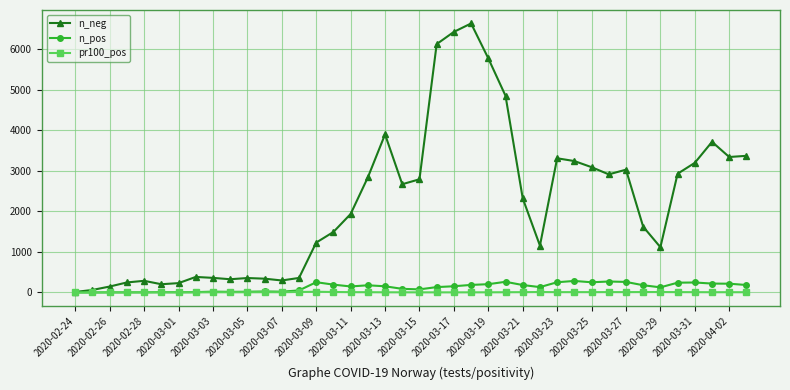

True or false: n_pos has more than 2 points higher than both neighbors.

True